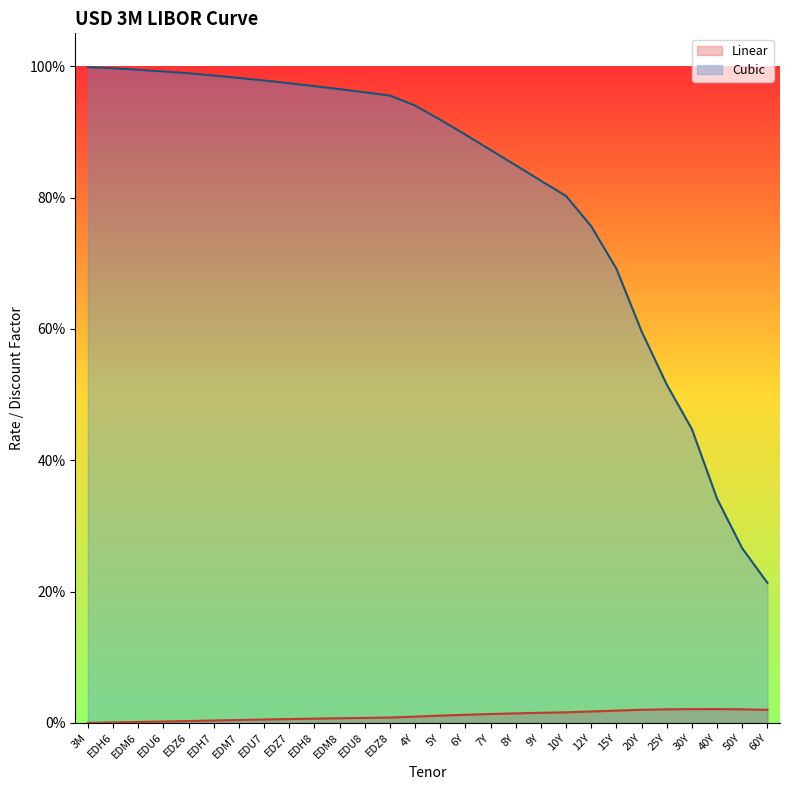

Reading right to left, what are all the values shown in this chart?

Linear: 60Y=0.0	50Y=0.0	40Y=0.0	30Y=0.0	25Y=0.0	20Y=0.0	15Y=0.0	12Y=0.0	10Y=0.0	9Y=0.0	8Y=0.0	7Y=0.0	6Y=0.0	5Y=0.0	4Y=0.0	EDZ8=0.0	EDU8=0.0	EDM8=0.0	EDH8=0.0	EDZ7=0.0	EDU7=0.0	EDM7=0.0	EDH7=0.0	EDZ6=0.0	EDU6=0.0	EDM6=0.0	EDH6=0.0	3M=0.0
Cubic: 60Y=0.2	50Y=0.3	40Y=0.3	30Y=0.4	25Y=0.5	20Y=0.6	15Y=0.7	12Y=0.8	10Y=0.8	9Y=0.8	8Y=0.8	7Y=0.9	6Y=0.9	5Y=0.9	4Y=0.9	EDZ8=1.0	EDU8=1.0	EDM8=1.0	EDH8=1.0	EDZ7=1.0	EDU7=1.0	EDM7=1.0	EDH7=1.0	EDZ6=1.0	EDU6=1.0	EDM6=1.0	EDH6=1.0	3M=1.0